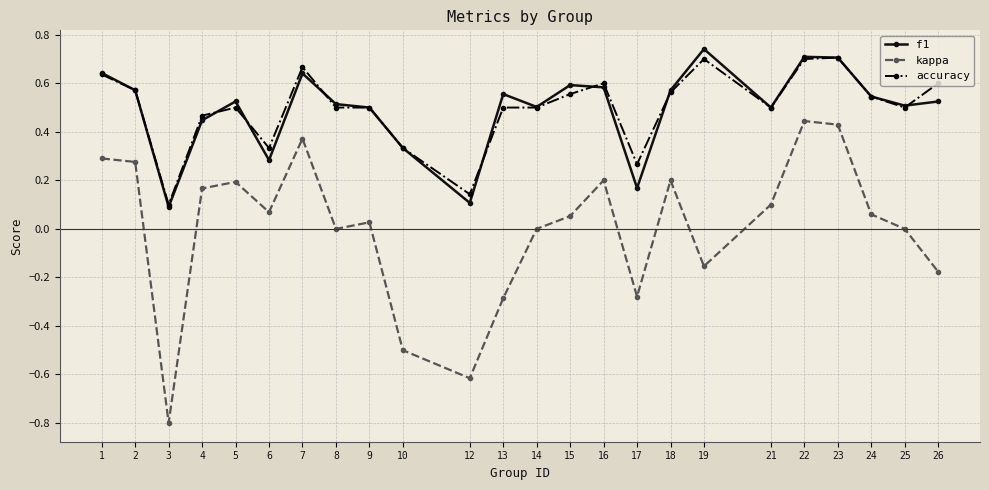

What is the total value across all series at 18?

1.3